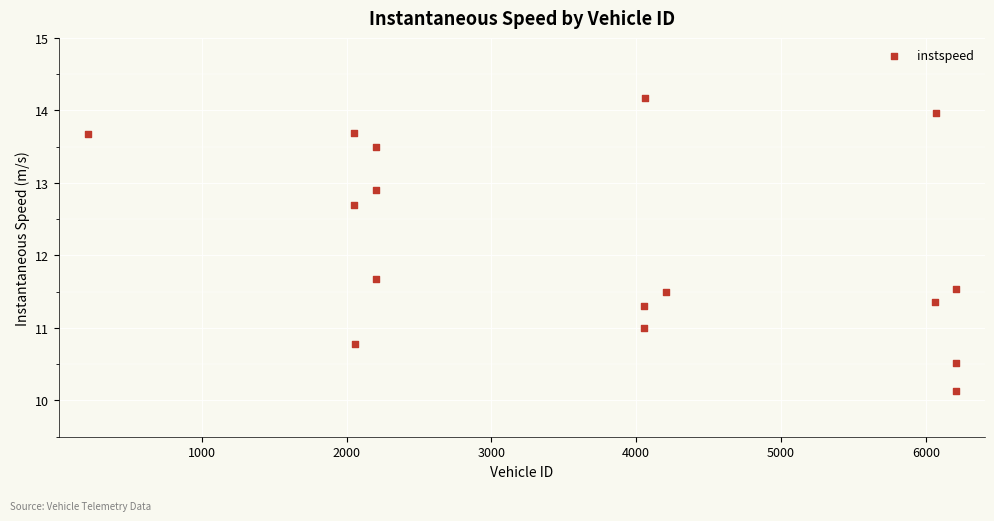

What is the range of X values (max minus min)?

5995.0